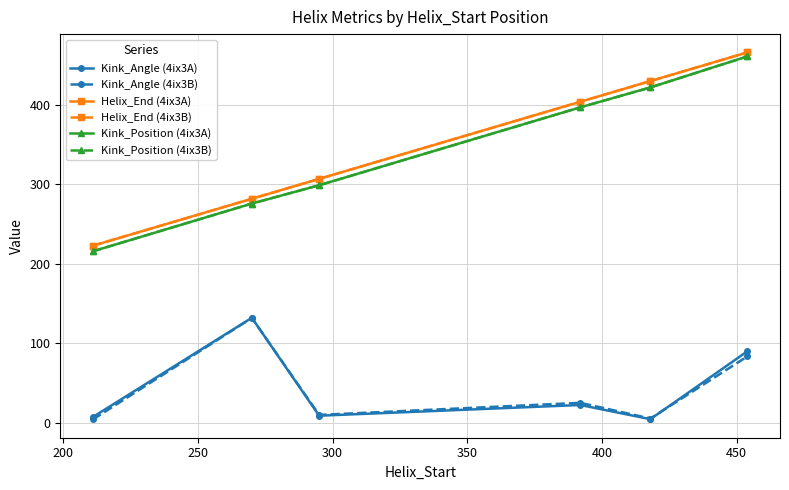

What is the sum of all Kink_Position (4ix3B) values?

2071.0